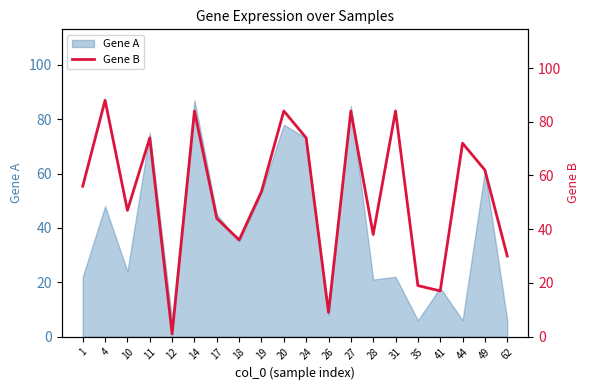

Read the value at 62, to the nearest 10.

30